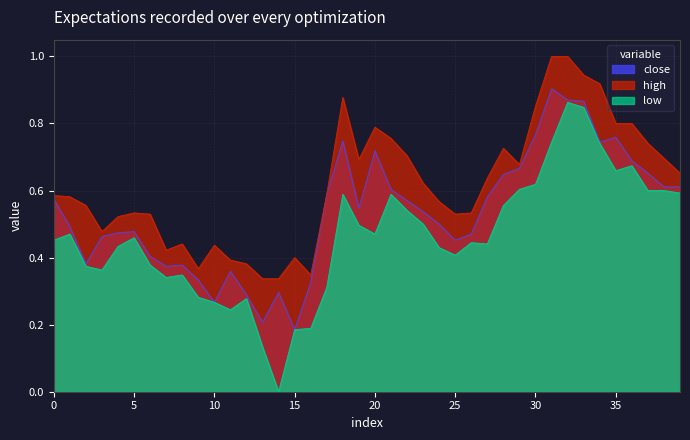

Which series has the largest range (max minus min)?

low